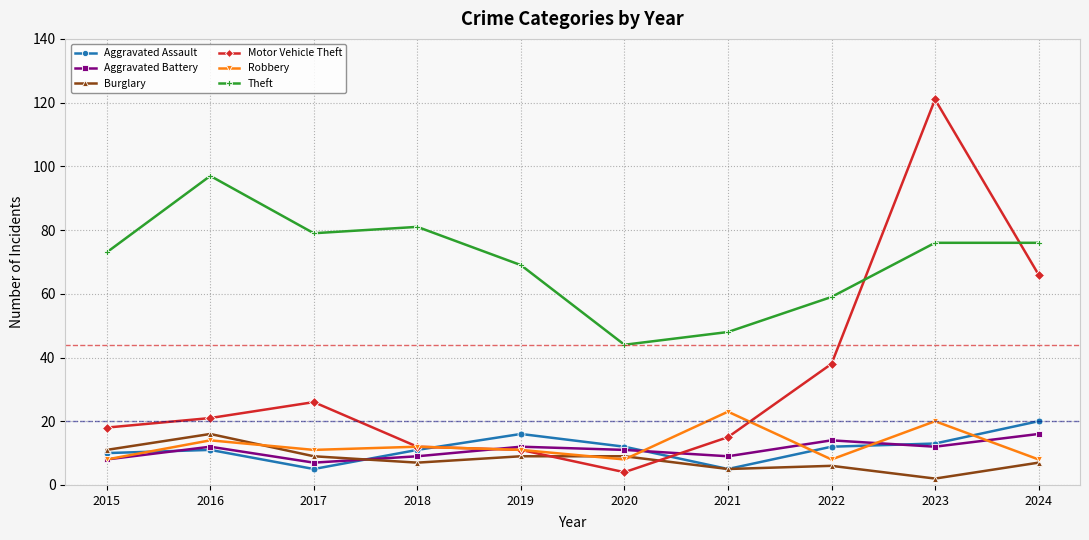

Reading left to right, list all the values displayed in this chart.

Aggravated Assault: 10	11	5	11	16	12	5	12	13	20
Aggravated Battery: 8	12	7	9	12	11	9	14	12	16
Burglary: 11	16	9	7	9	9	5	6	2	7
Motor Vehicle Theft: 18	21	26	12	11	4	15	38	121	66
Robbery: 8	14	11	12	11	8	23	8	20	8
Theft: 73	97	79	81	69	44	48	59	76	76